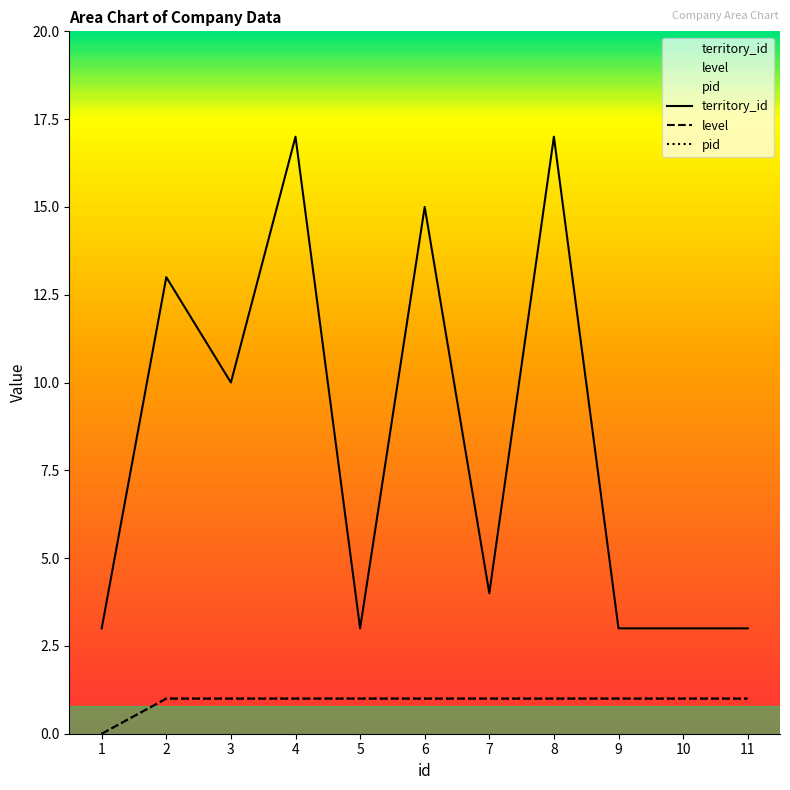

True or false: level has a value of 1 at 5.

True